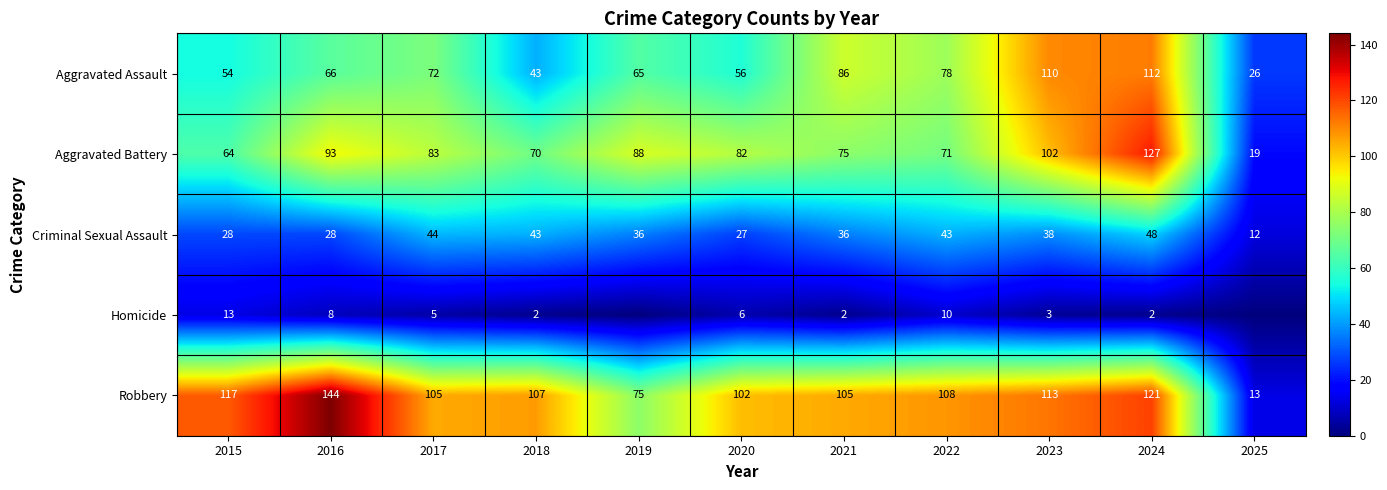

What is the lowest value of the Robbery series?

13